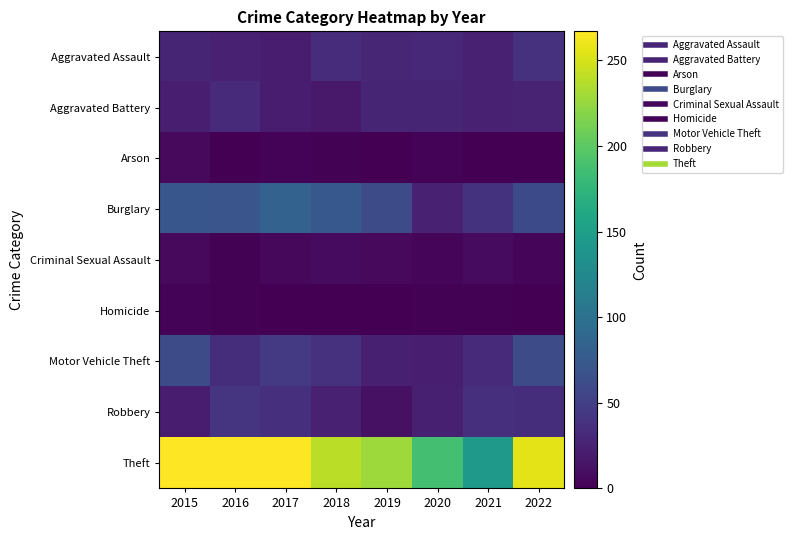

Reading right to left, extract all data points from this chart.

Aggravated Assault: 2022=38	2021=25	2020=31	2019=29	2018=34	2017=20	2016=25	2015=28
Aggravated Battery: 2022=27	2021=24	2020=28	2019=28	2018=18	2017=21	2016=33	2015=22
Arson: 2022=0	2021=0	2020=3	2019=0	2018=2	2017=3	2016=1	2015=7
Burglary: 2022=60	2021=39	2020=24	2019=61	2018=74	2017=84	2016=70	2015=71
Criminal Sexual Assault: 2022=4	2021=8	2020=4	2019=7	2018=8	2017=6	2016=2	2015=7
Homicide: 2022=1	2021=2	2020=2	2019=0	2018=0	2017=0	2016=2	2015=3
Motor Vehicle Theft: 2022=62	2021=33	2020=22	2019=23	2018=38	2017=45	2016=35	2015=62
Robbery: 2022=35	2021=37	2020=23	2019=12	2018=24	2017=37	2016=41	2015=21
Theft: 2022=256	2021=143	2020=187	2019=228	2018=239	2017=267	2016=266	2015=266